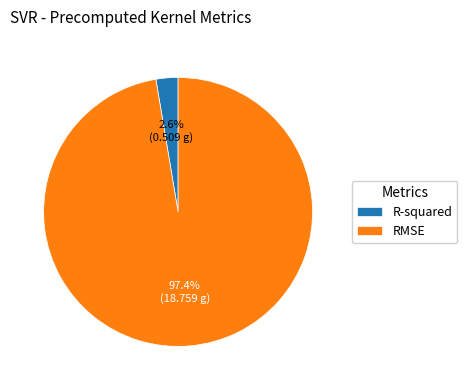

True or false: RMSE accounts for 97% of the total.

True